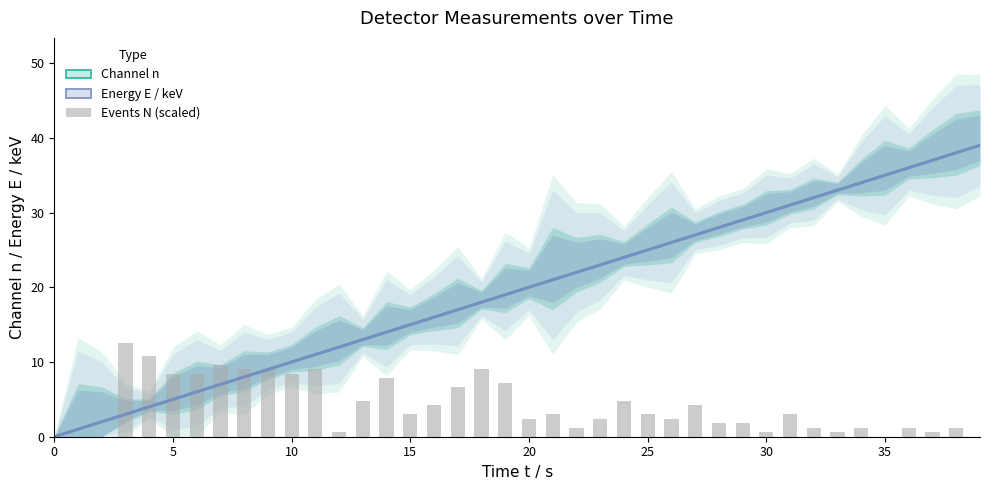

Reading left to right, list all the values displayed in this chart.

Channel n: 0.0	1.0	2.0	3.0	4.0	5.0	6.0	7.0	8.0	9.0	10.0	11.0	12.0	13.0	14.0	15.0	16.0	17.0	18.0	19.0	20.0	21.0	22.0	23.0	24.0	25.0	26.0	27.0	28.0	29.0	30.0	31.0	32.0	33.0	34.0	35.0	36.0	37.0	38.0	39.0
Energy E / keV: 0.0	1.0	2.0	3.0	4.0	5.0	6.0	7.0	8.0	9.0	10.0	11.0	12.0	13.0	14.0	15.0	16.0	17.0	18.0	19.0	20.0	21.0	22.0	23.0	24.0	25.0	26.0	27.0	28.0	29.0	30.0	31.0	32.0	33.0	34.0	35.0	36.0	37.0	38.0	39.0
Events N (scaled): 0.0	0.0	0.0	12.6	10.8	8.4	8.4	9.6	9.0	9.0	8.4	9.0	0.6	4.8	7.8	3.0	4.2	6.6	9.0	7.2	2.4	3.0	1.2	2.4	4.8	3.0	2.4	4.2	1.8	1.8	0.6	3.0	1.2	0.6	1.2	0.0	1.2	0.6	1.2	0.0